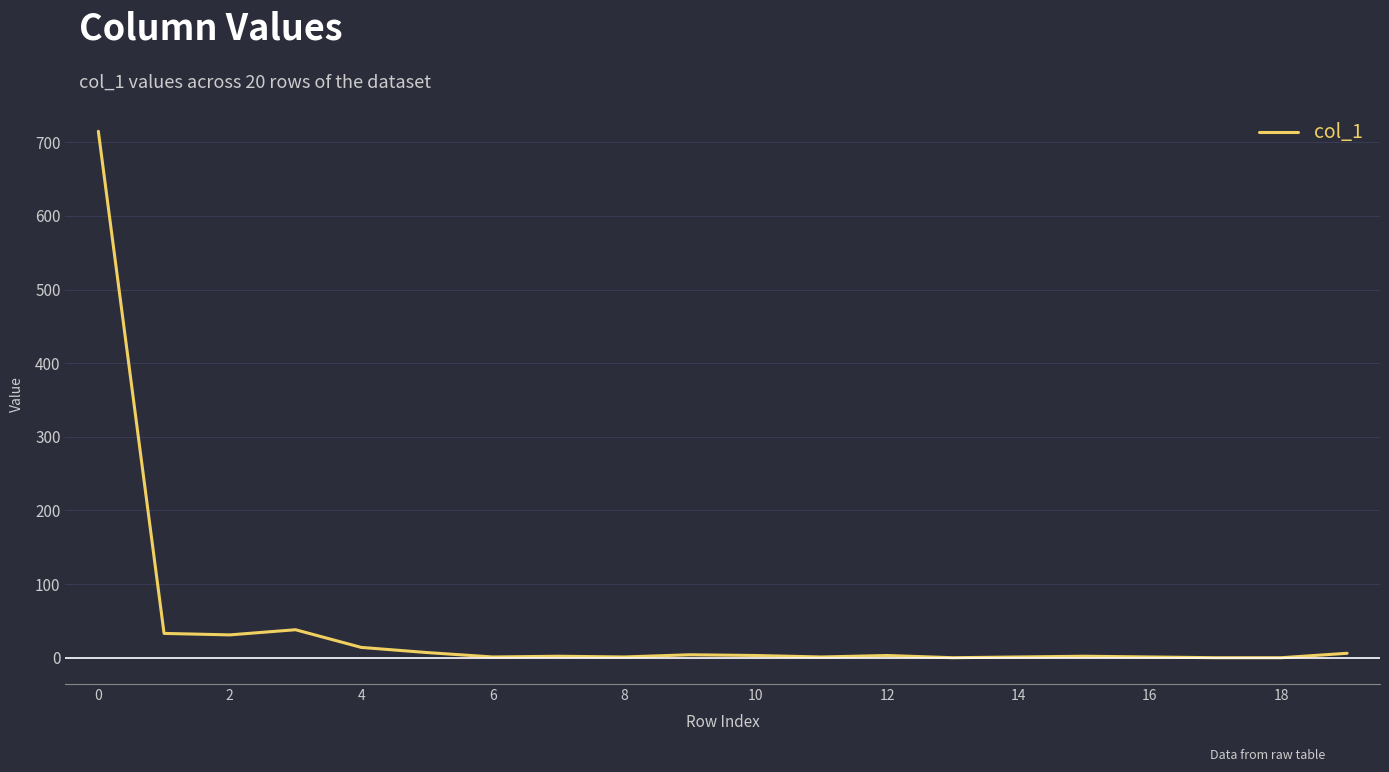

What is the maximum value shown in the chart?

715